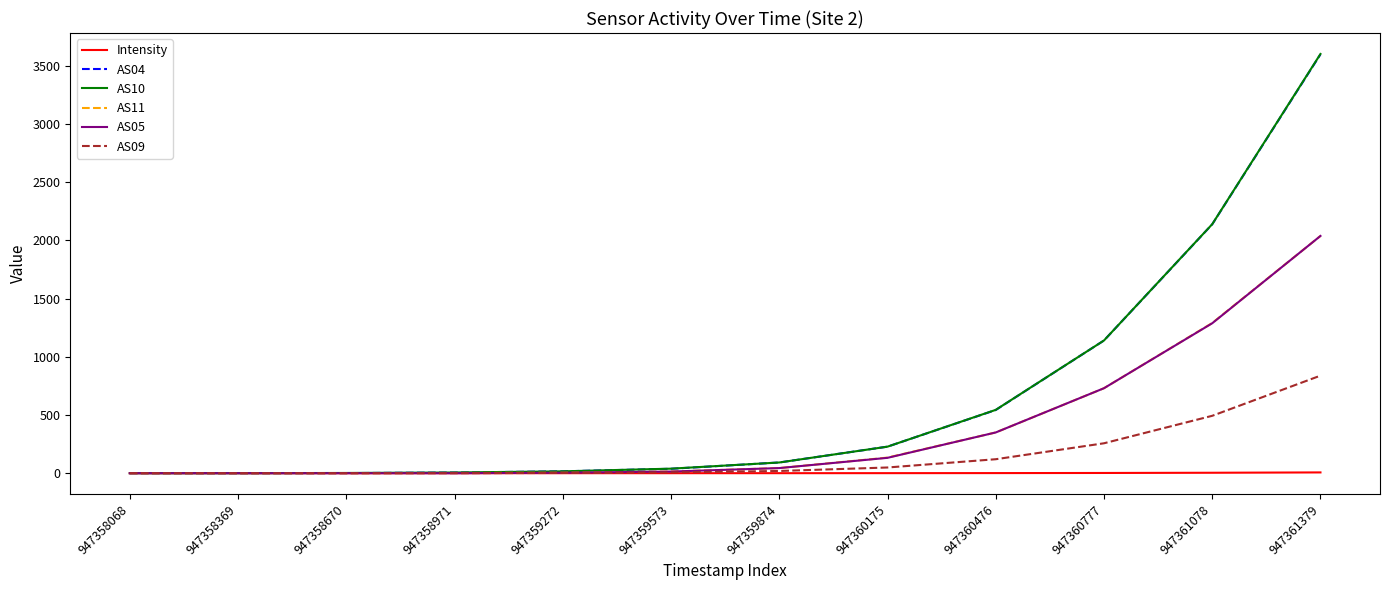

What is the approximate value of AS09 at 947361078?

493.0